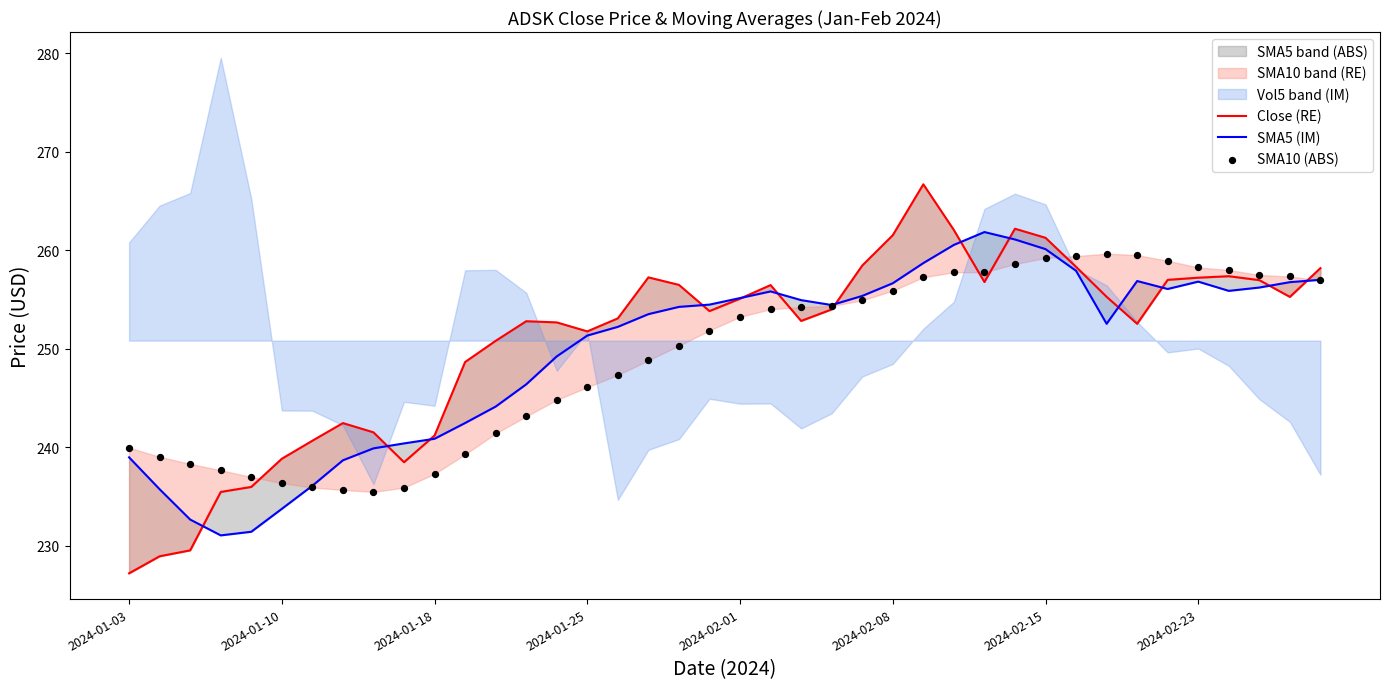

What is the total value across all series at 27?

780.3